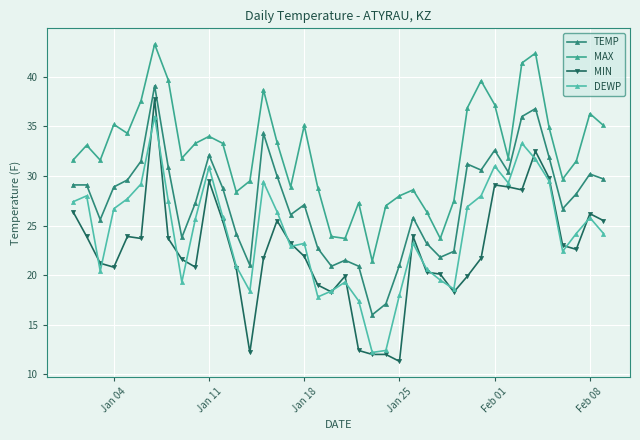

Is this an area chart (filled region under the line)?

No